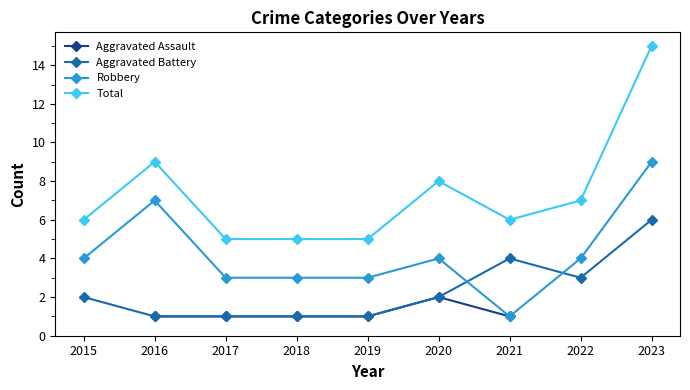

True or false: Aggravated Assault and Aggravated Battery intersect in this chart.

False